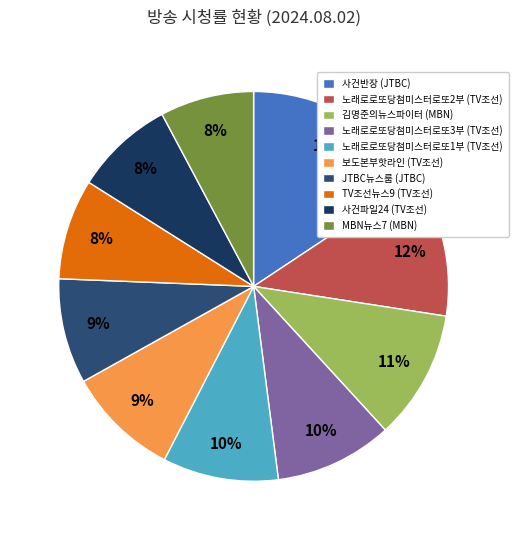

To the nearest percent, what is the average slice percentage?

10%